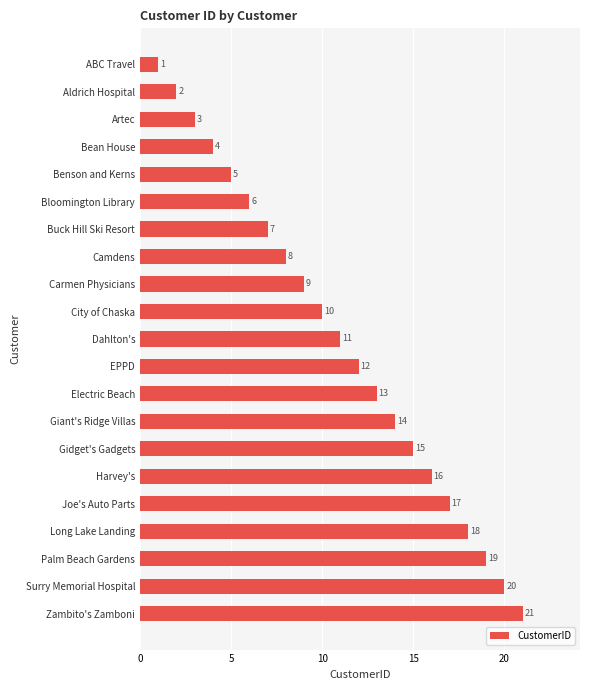

The value at Carmen Physicians is 16. True or false?

False